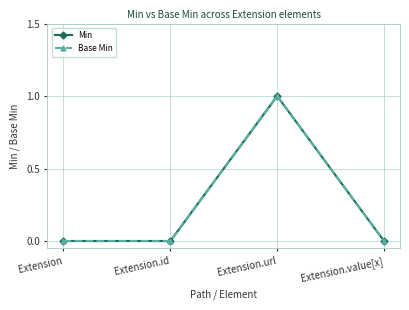

What is the maximum value for Min?

1